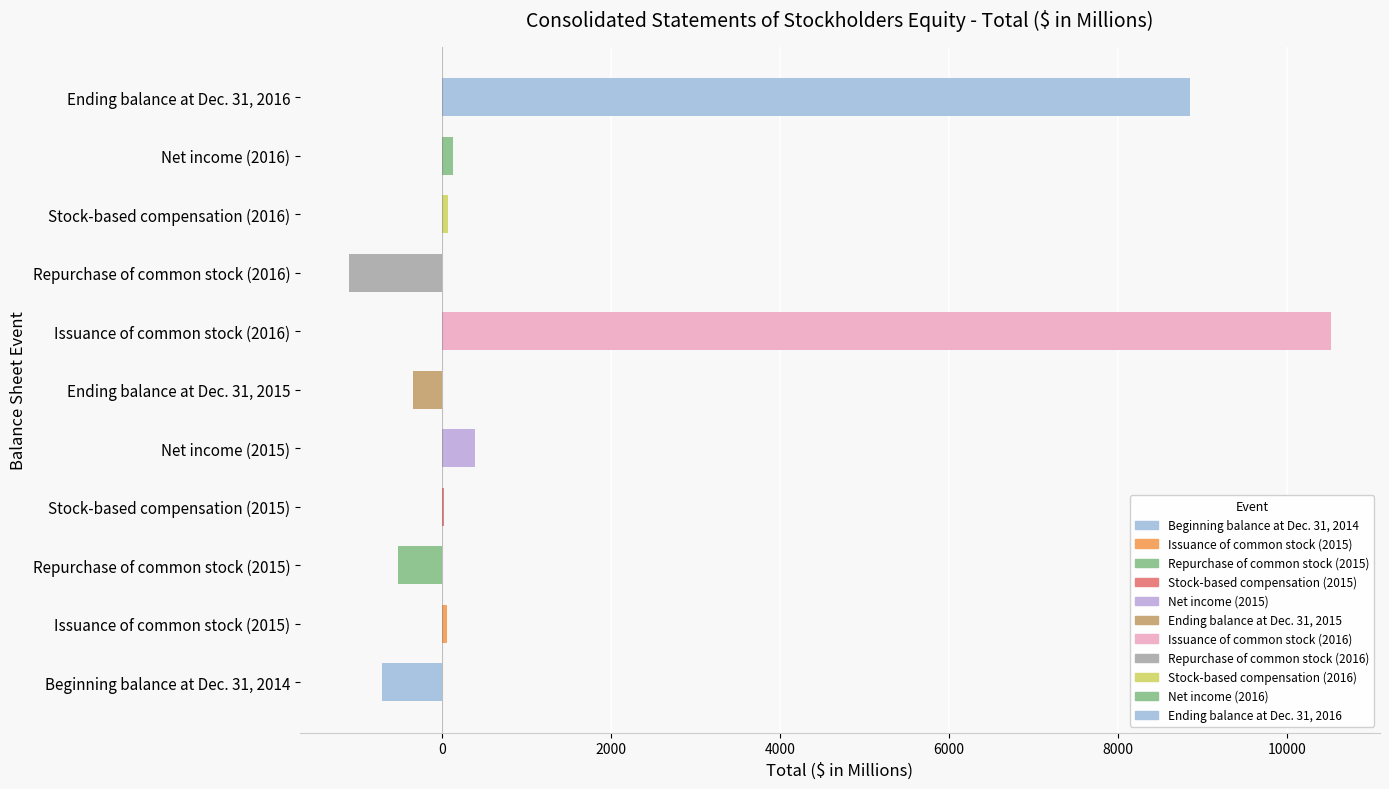

What is the difference between the values at Net income (2015) and Stock-based compensation (2015)?

357